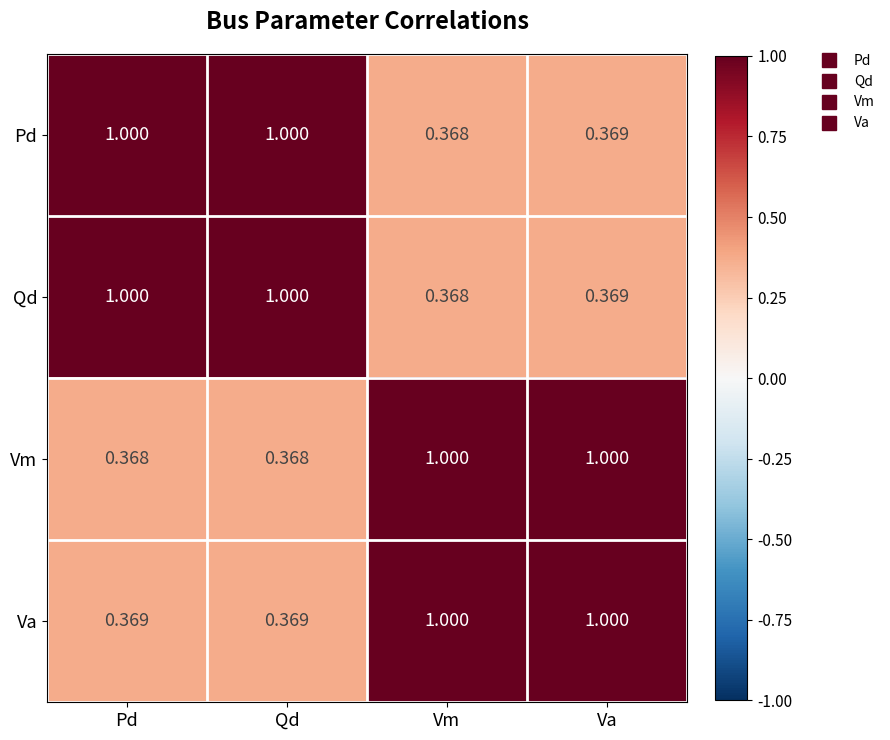

Which category has the lowest value in the Pd series?

Vm